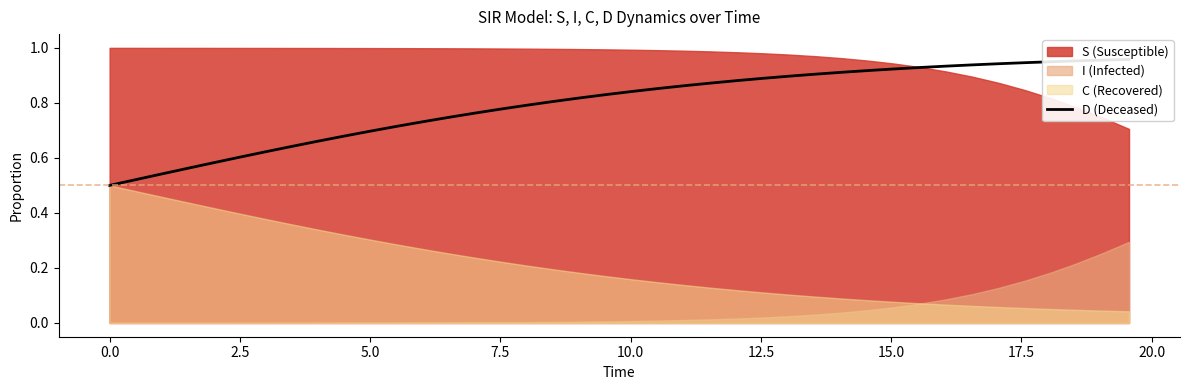

How many data points does each series have?

40